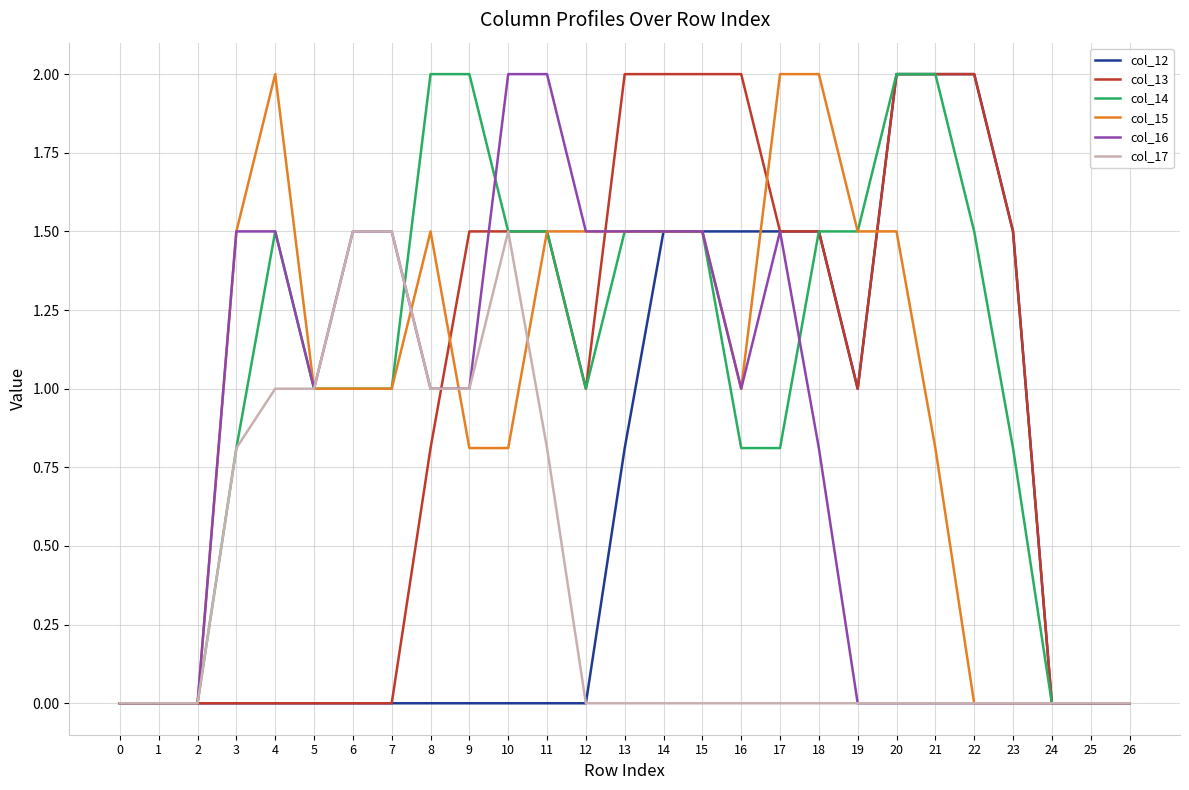

What is the total value across all series at 10?

7.3